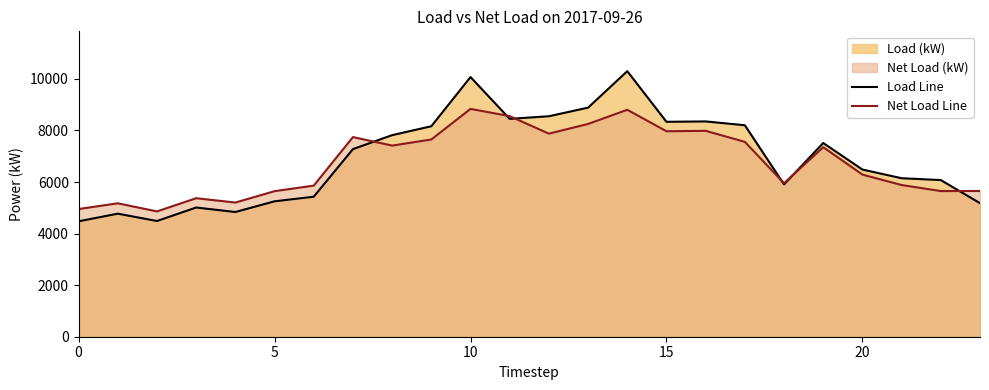

What is the difference between the maximum and second lowest values in the Load Line series?

5811.7